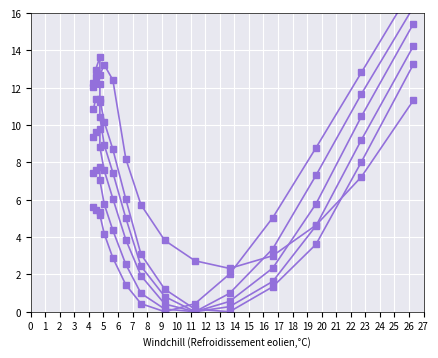

What is the spread (max minus min) of values at 5?

9.5